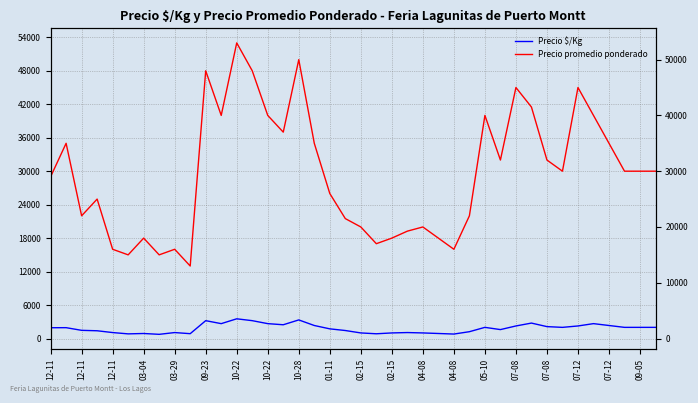

In Precio $/Kg, how many points are lower than both neighbors (excluding endpoints)?

9